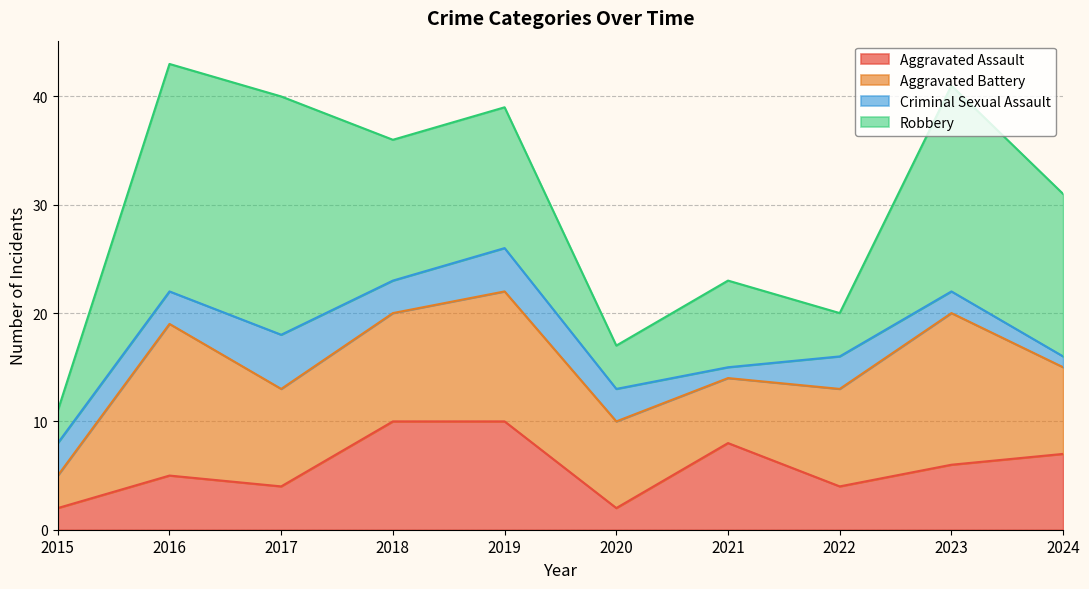

What is the spread (max minus min) of values at 2022?

6